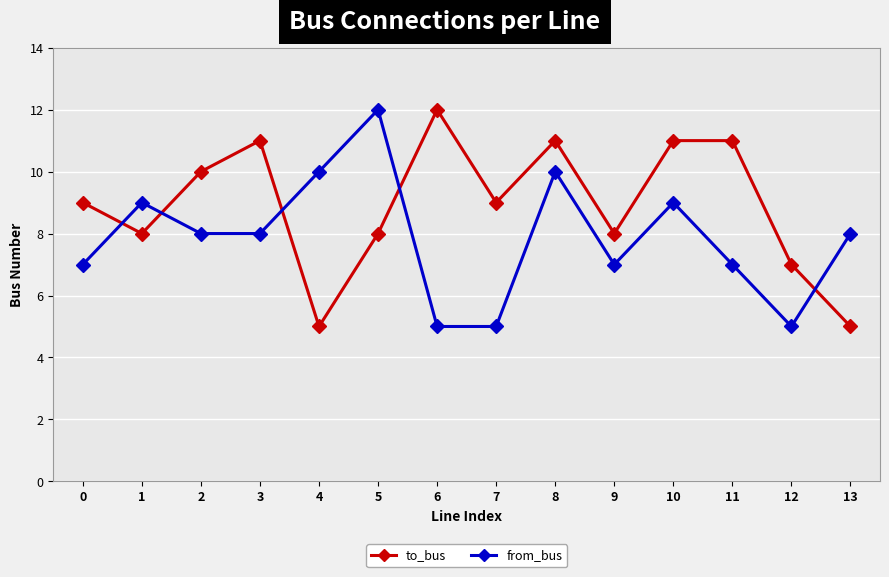

What is the value of the to_bus point at the 14th from the left?

5